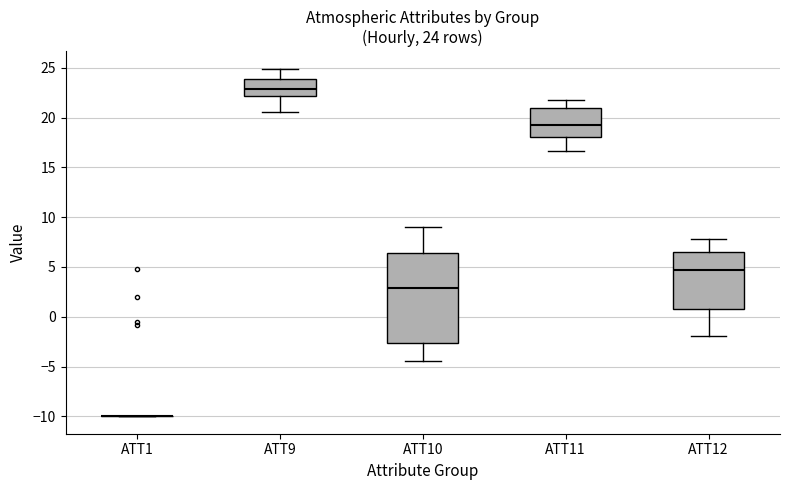

Comparing the boxes themselves (not the whiskers), which one is the tallest?

ATT10